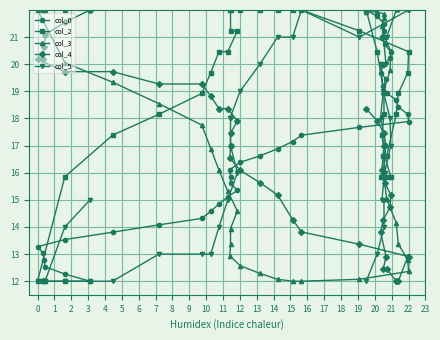

What is the value of the col_3 point at the 20th from the left?

12.1